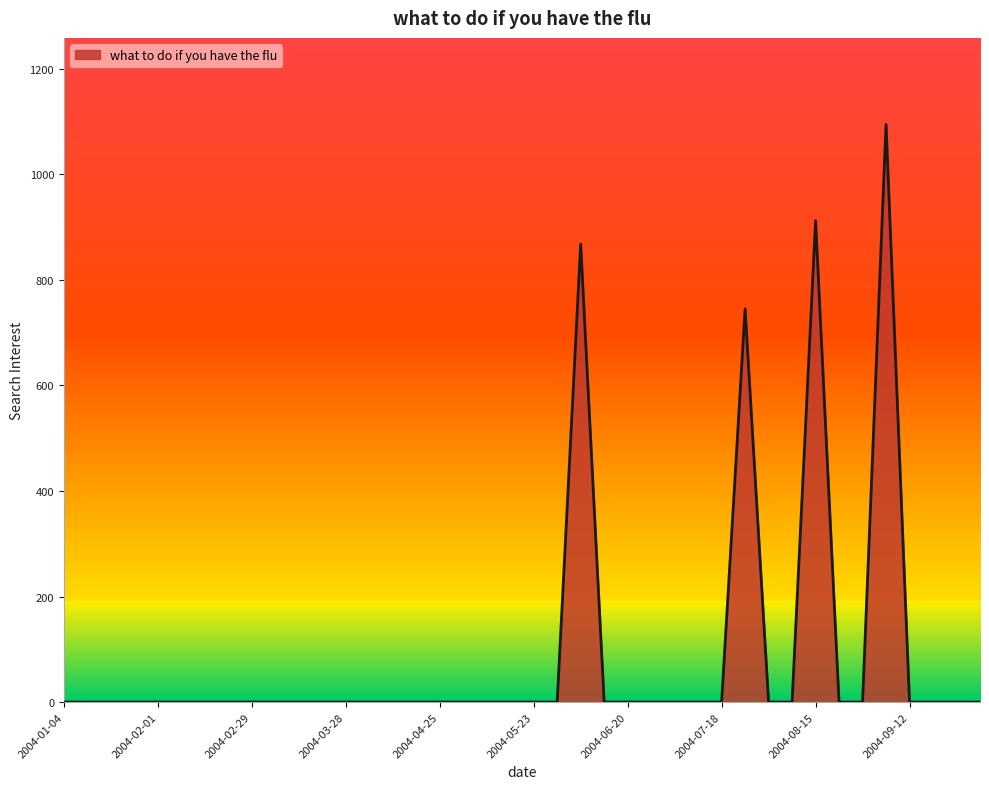

What is the greatest value displayed?

1094.2